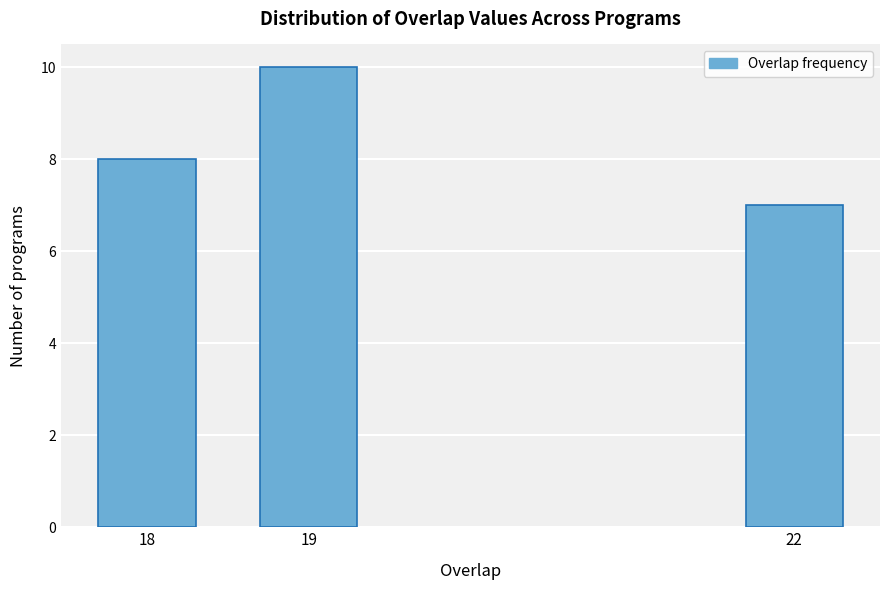

Reading left to right, what are all the values shown in this chart?

8	10	7